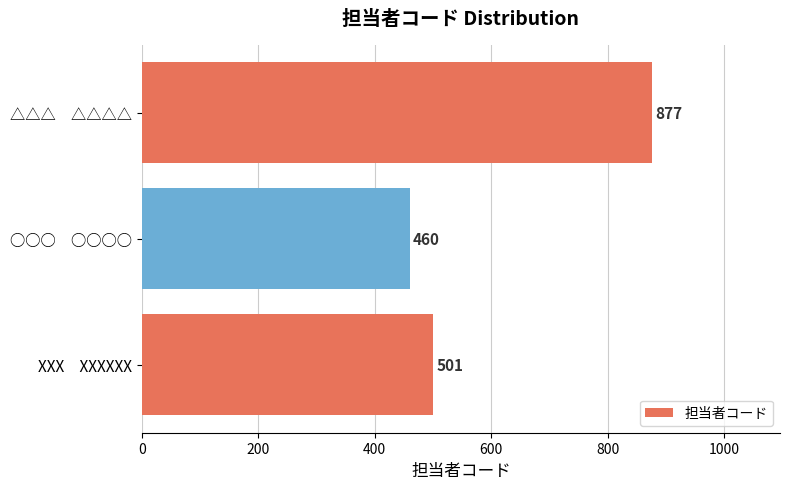

Reading bottom to top, extract all data points from this chart.

501	460	877